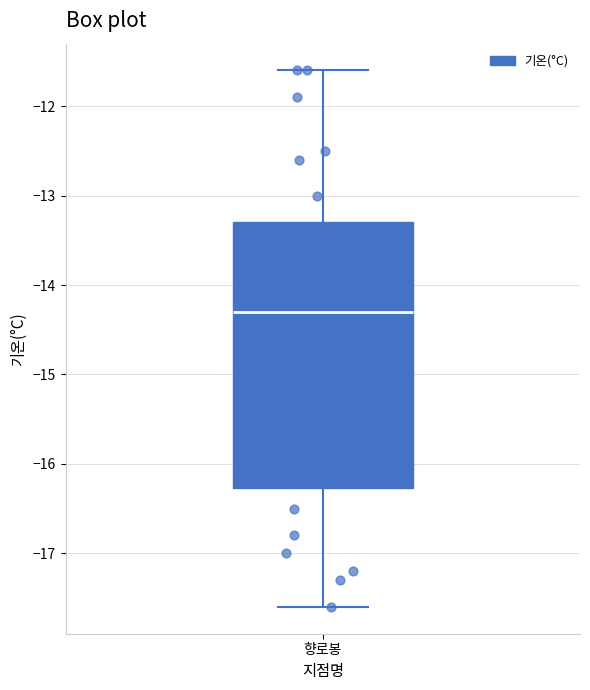

Where does the median line of the box for 향로봉 sit on the y-axis? The values are not printed on the chart, so give them approximately, as read against the axis.

-14.3